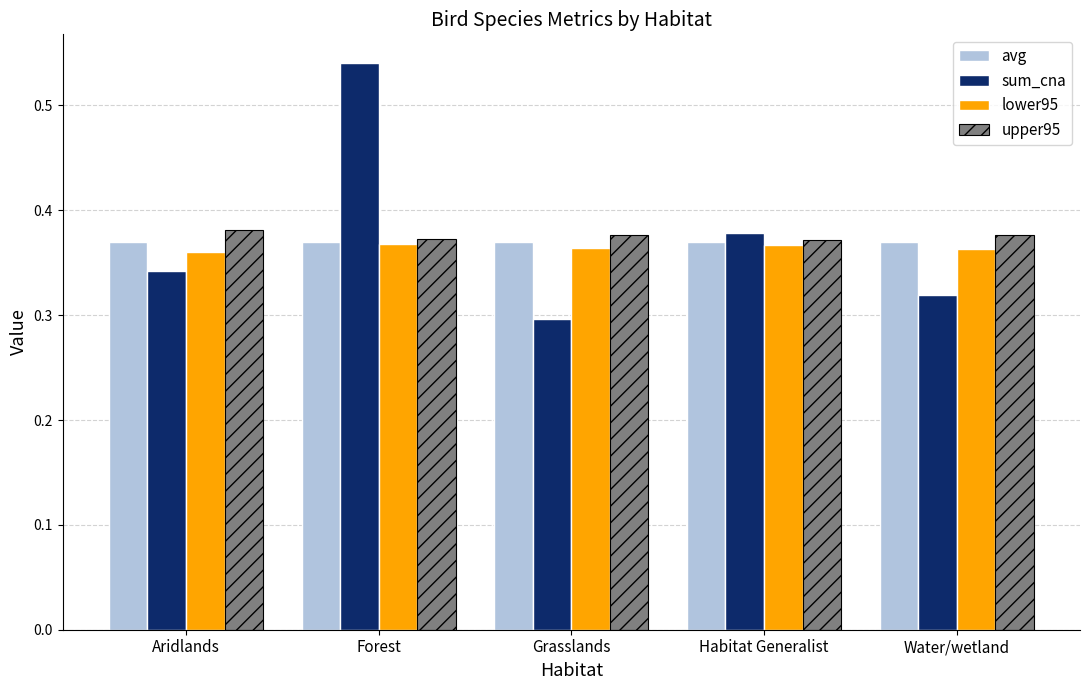

Is it true that sum_cna equals 0.3 at Grasslands?

True